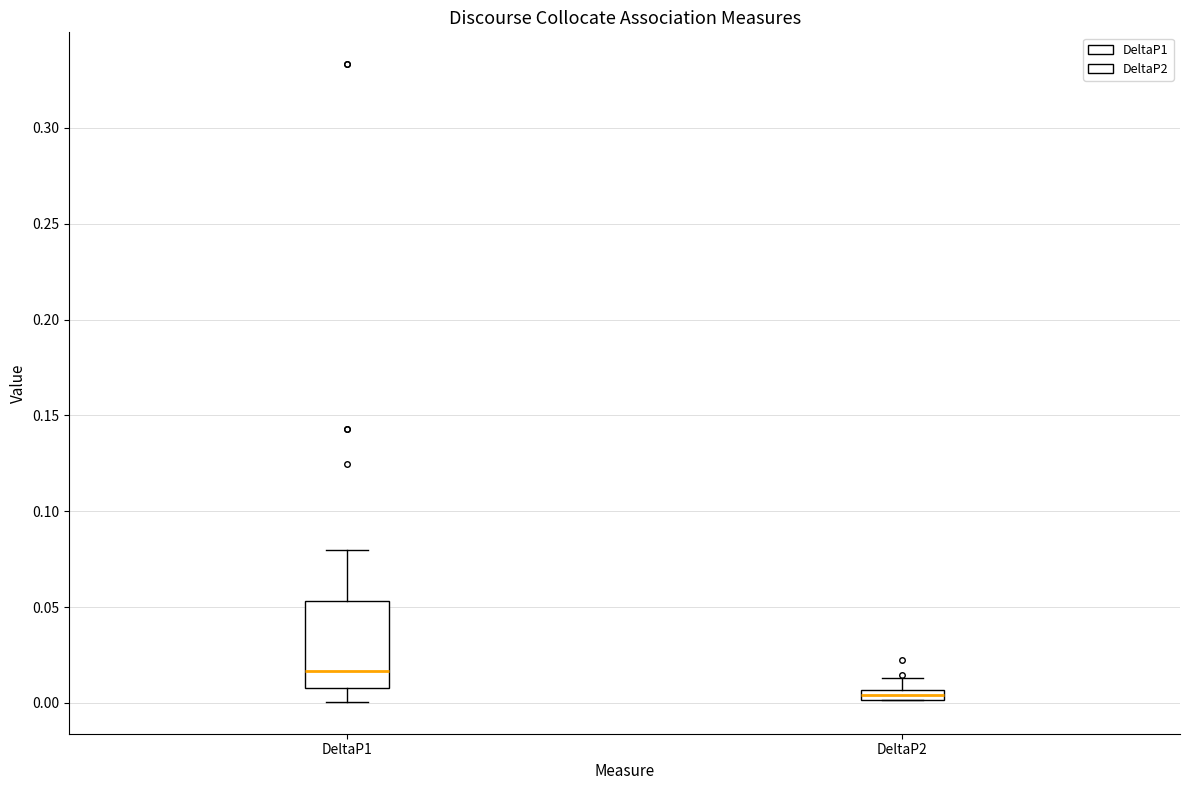

Which box's median line is the lowest?

DeltaP2